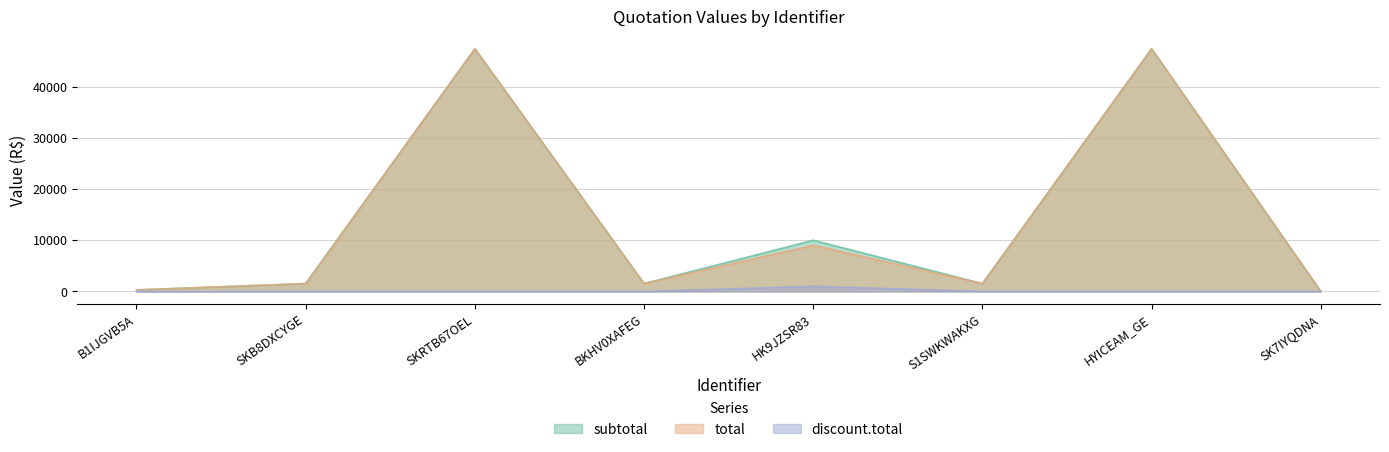

The value of total at HYICEAM_GE is 12153.3. True or false?

False